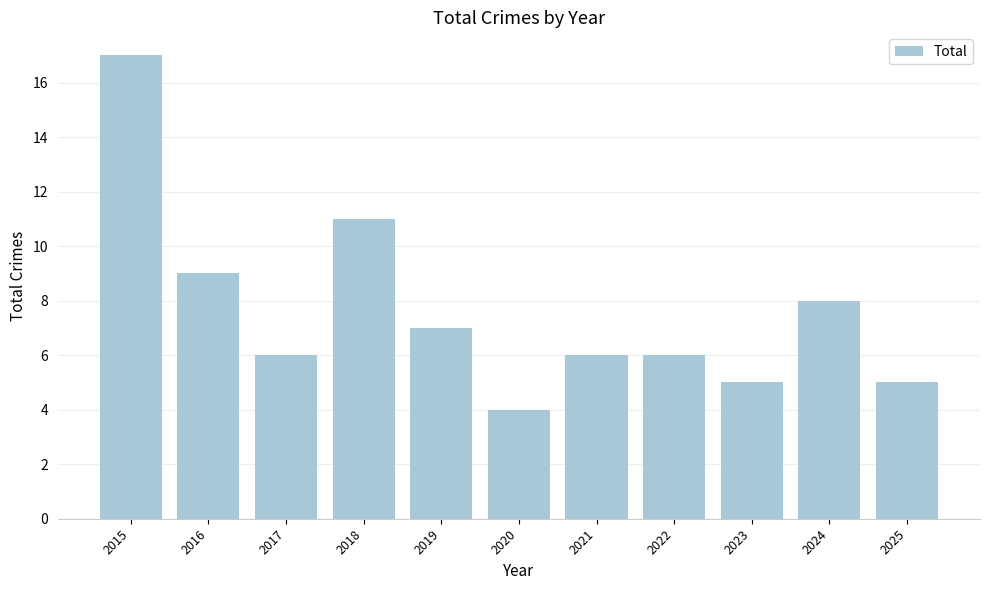

What is the ratio of the value at 2018 to the value at 2024?

1.4